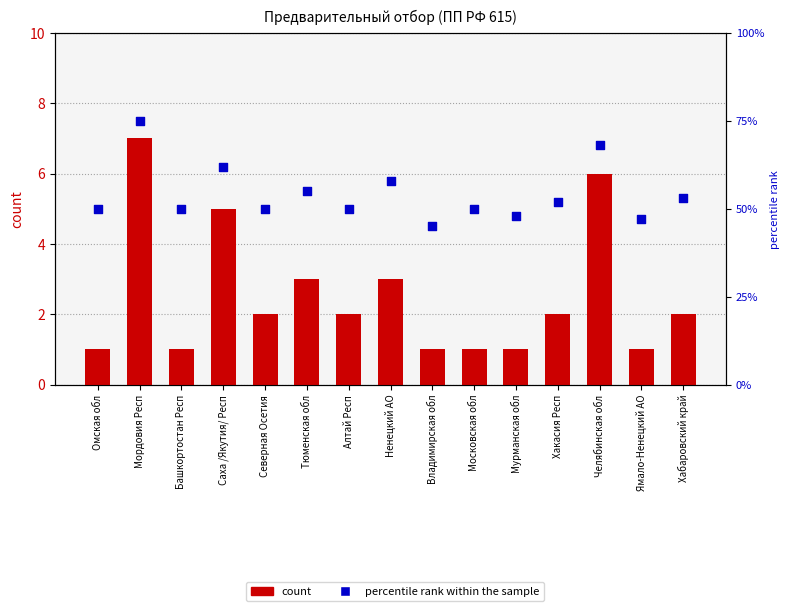

Is the value of count at Саха /Якутия/ Респ greater than the value of percentile rank within the sample at Мордовия Респ?

No